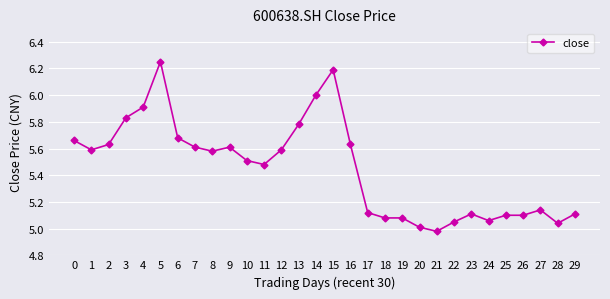

What is the change in value from 7 to 29?

-0.5